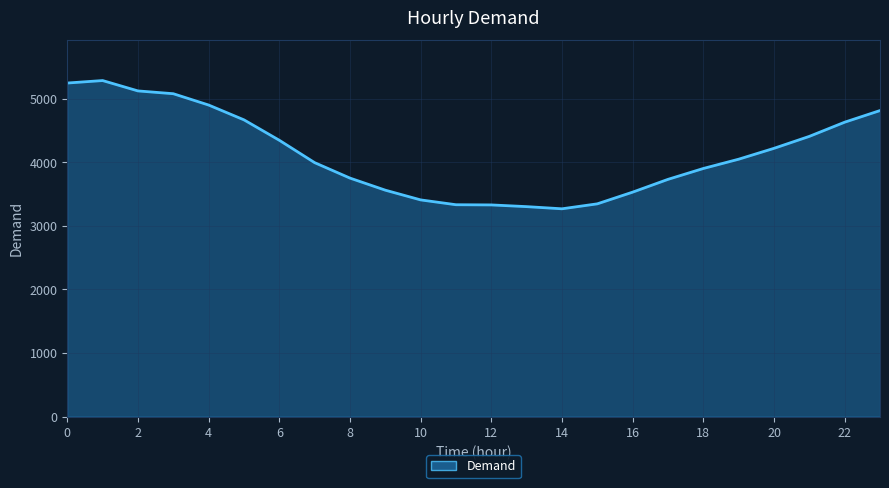

What is the difference between the second highest and minimum values?

1978